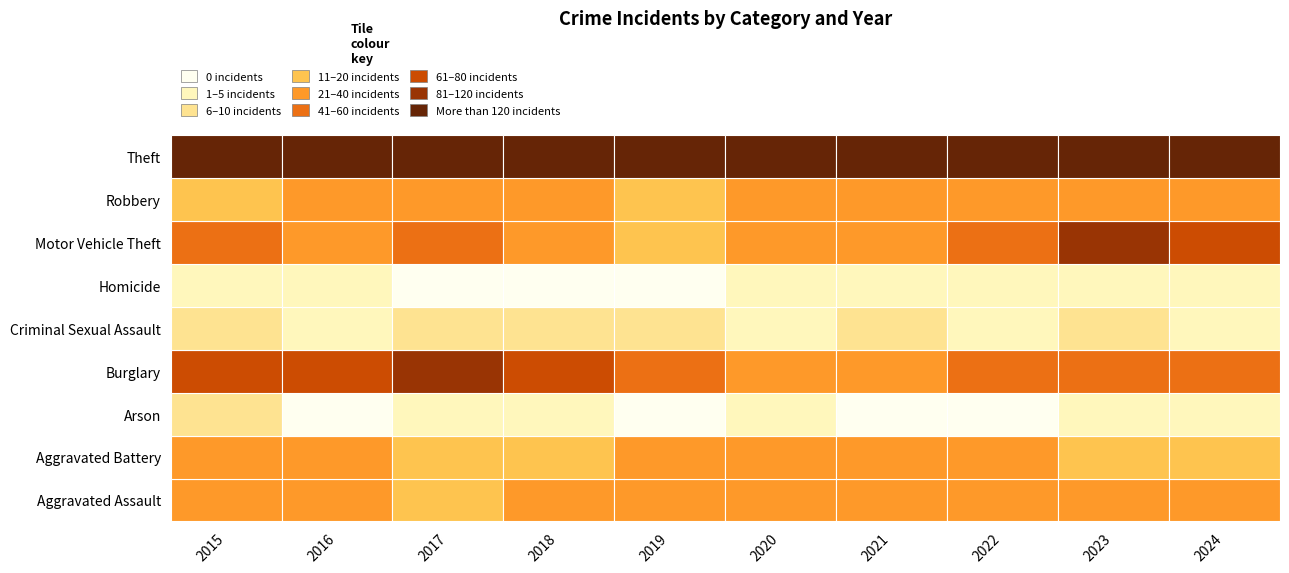

What is the difference between the highest and lowest values at 2017?

254